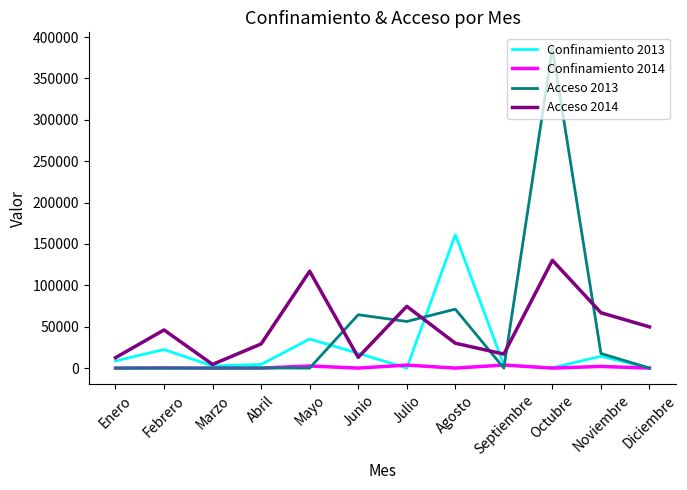

What is the maximum value shown in the chart?

386339